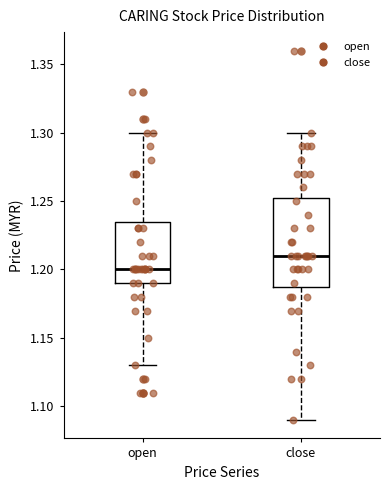

Reading left to right, read every box against the y-axis: the position of its median line, the range the box covers, and the ends of its whiskers. The values are not printed on the chart, so give them approximately, as read against the axis.

open: median 1.200, box 1.190 to 1.235, whiskers 1.130 to 1.300
close: median 1.210, box 1.190 to 1.255, whiskers 1.090 to 1.300